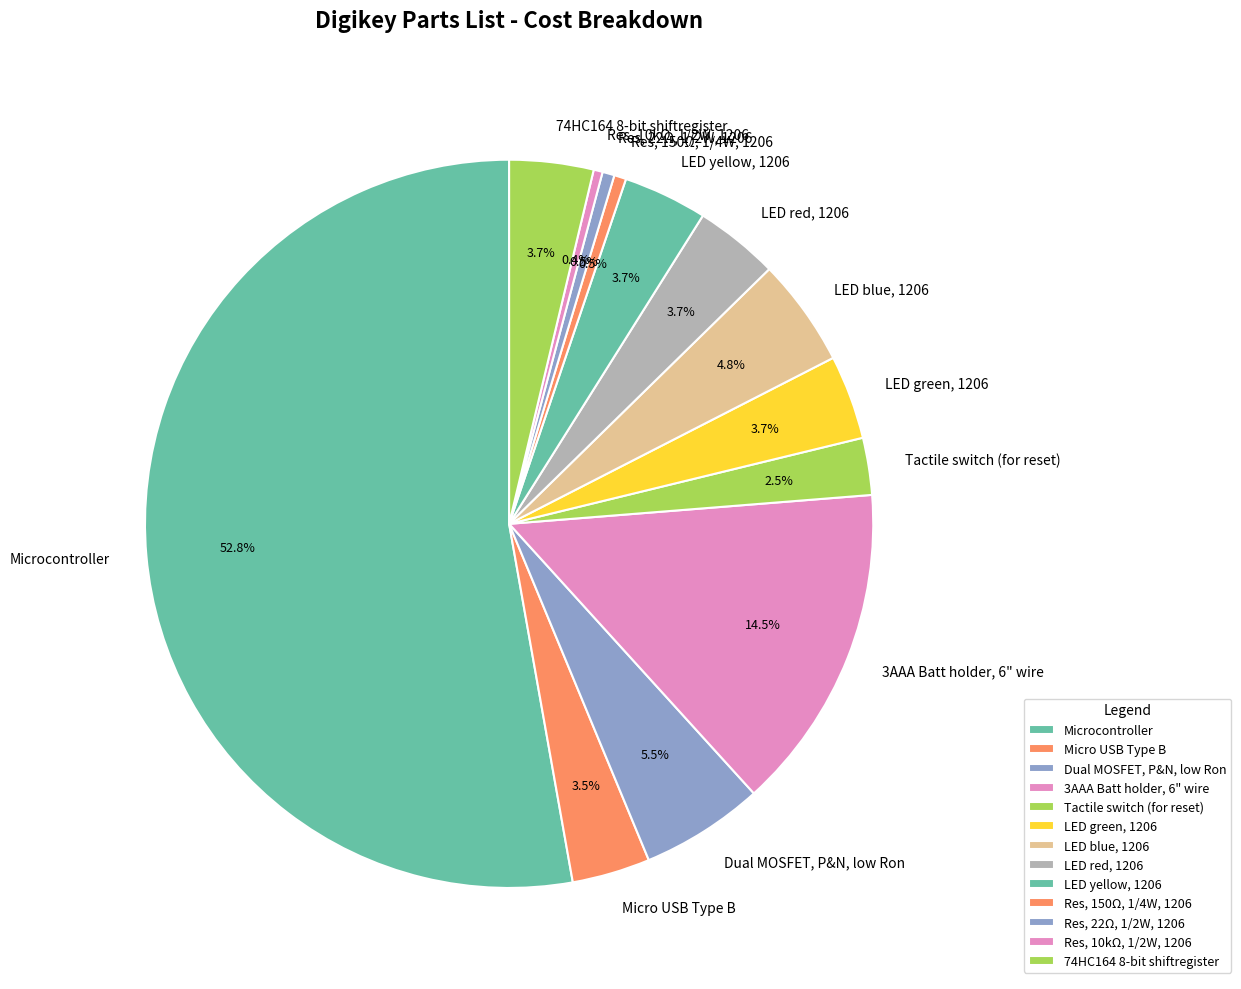

Which has a higher value, 3AAA Batt holder, 6" wire or LED red, 1206?

3AAA Batt holder, 6" wire